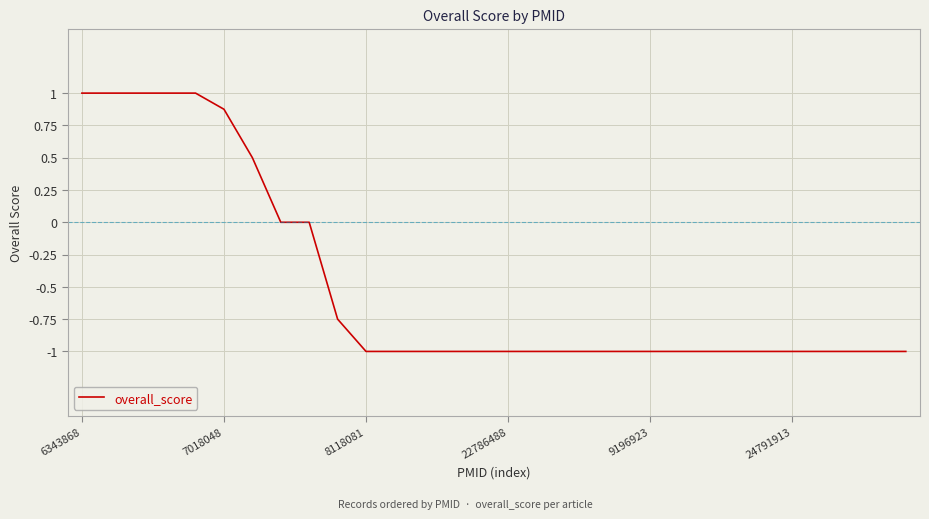

What is the maximum value shown in the chart?

1.0